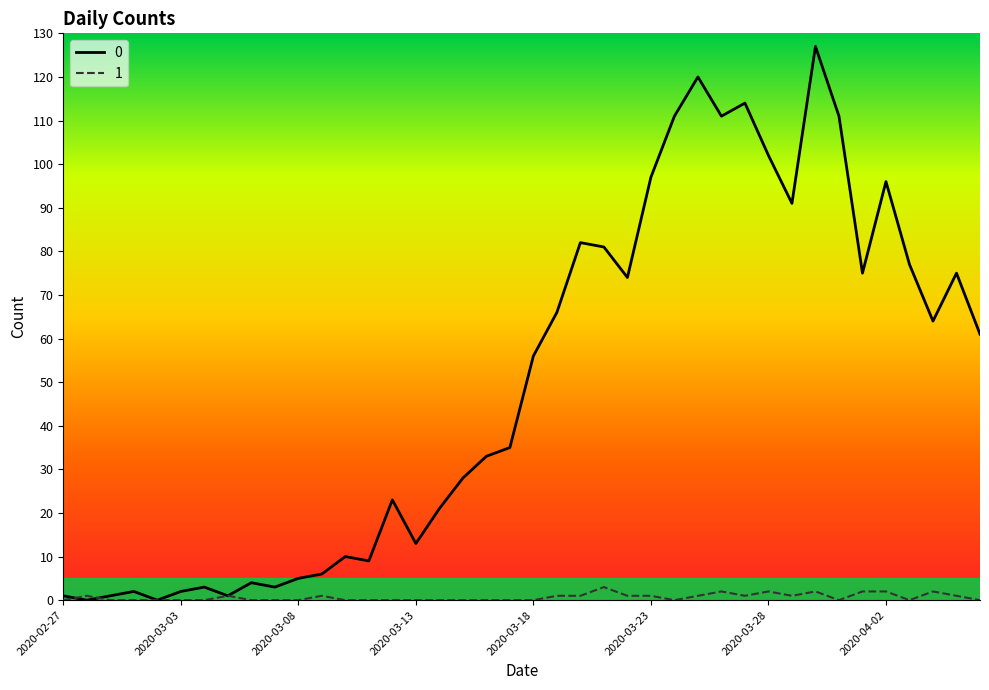

List the series in order of their peak value, highest first.

0, 1